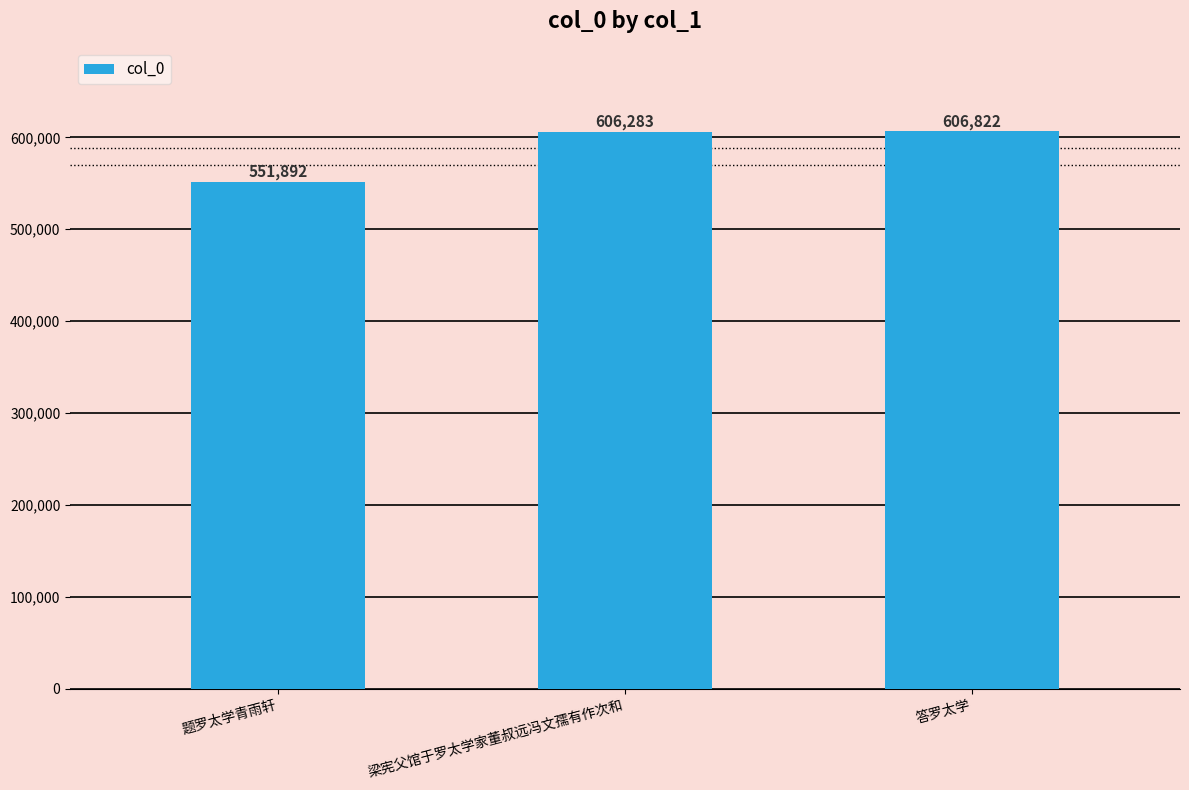

Which category has the lowest value across all series?

题罗太学青雨轩